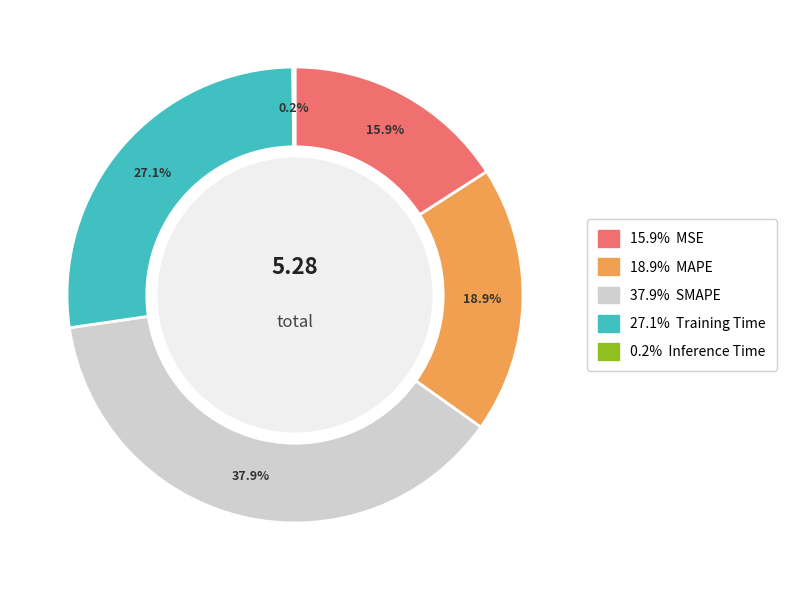

Does any single category account for the majority?

No